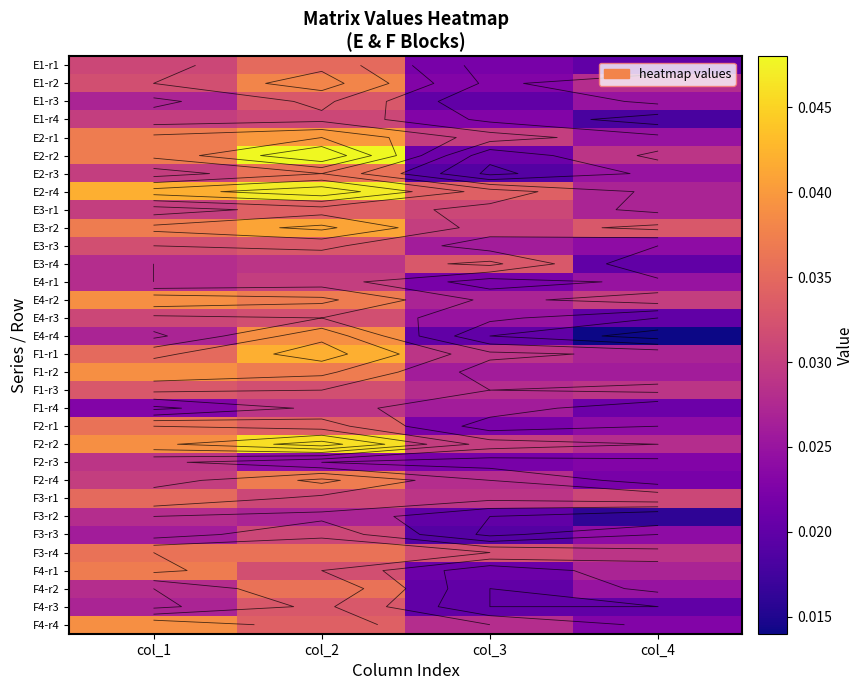

What is the total value across all series at col_4?

0.8